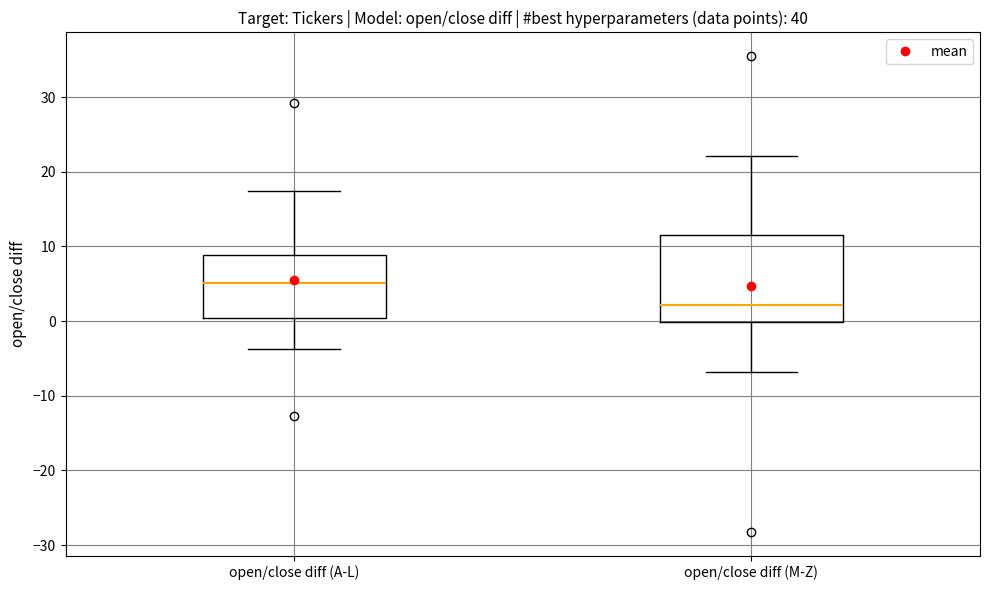

Reading left to right, read every box against the y-axis: the position of its median line, the range the box covers, and the ends of its whiskers. The values are not printed on the chart, so give them approximately, as read against the axis.

open/close diff (A-L): median 5, box 0 to 9, whiskers -4 to 17
open/close diff (M-Z): median 2, box 0 to 12, whiskers -7 to 22